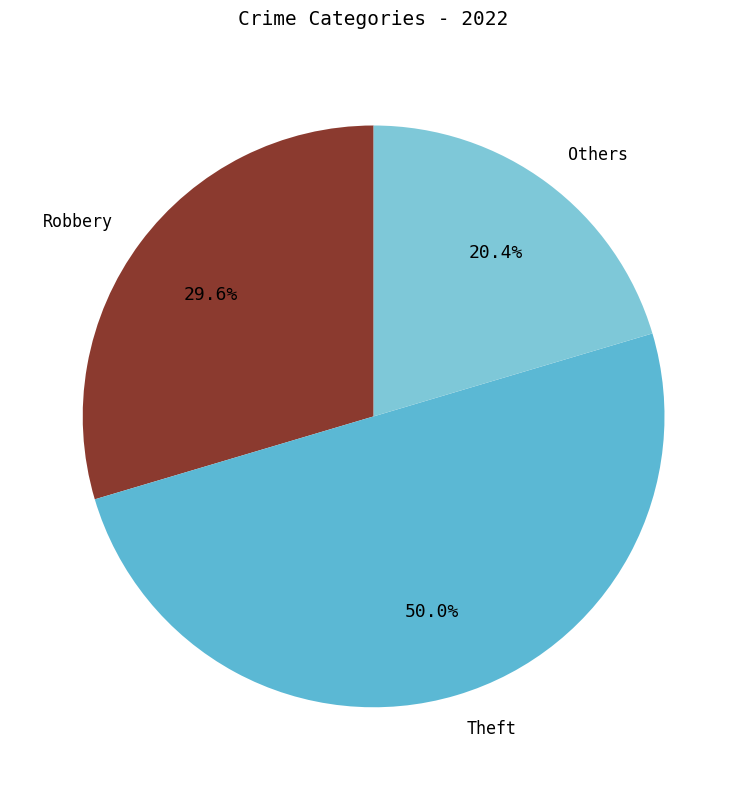

Which category has the smallest portion of the pie?

Others